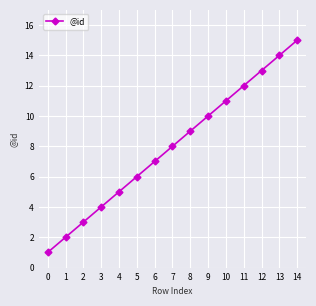

How many values are below 8?

7